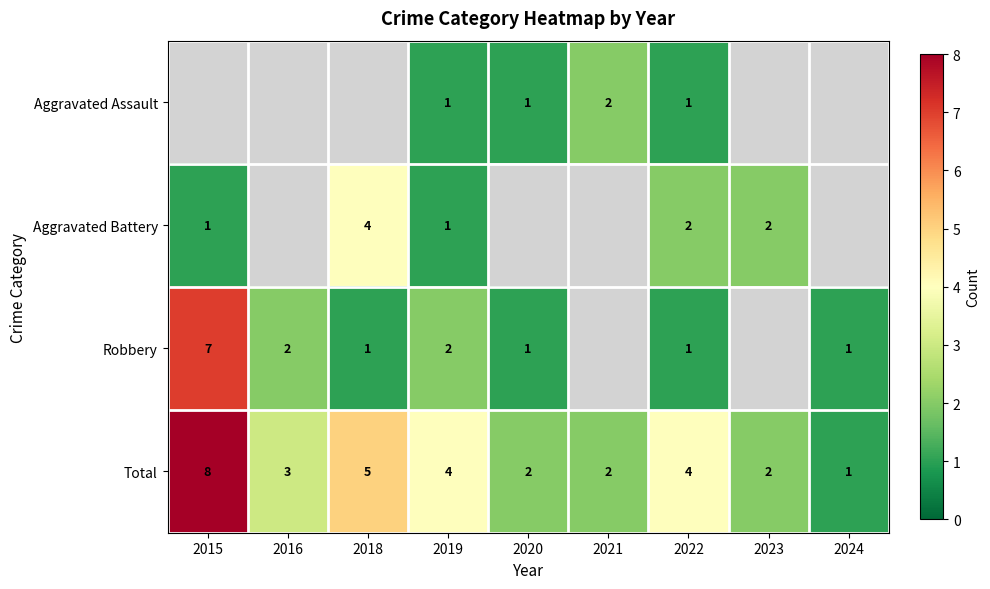

Which category has the lowest value in the Total series?

2024